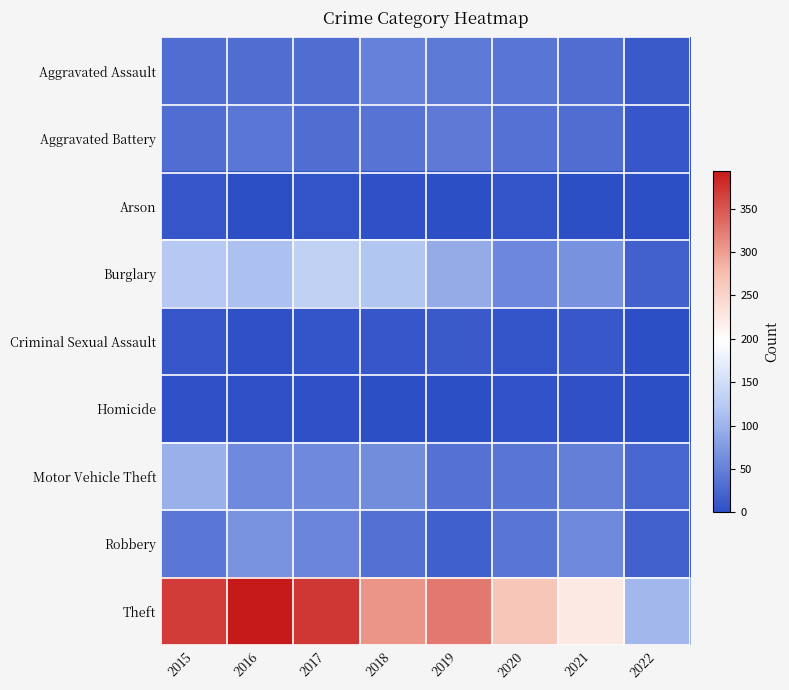

At which category is the sum across all series the highest?

2015